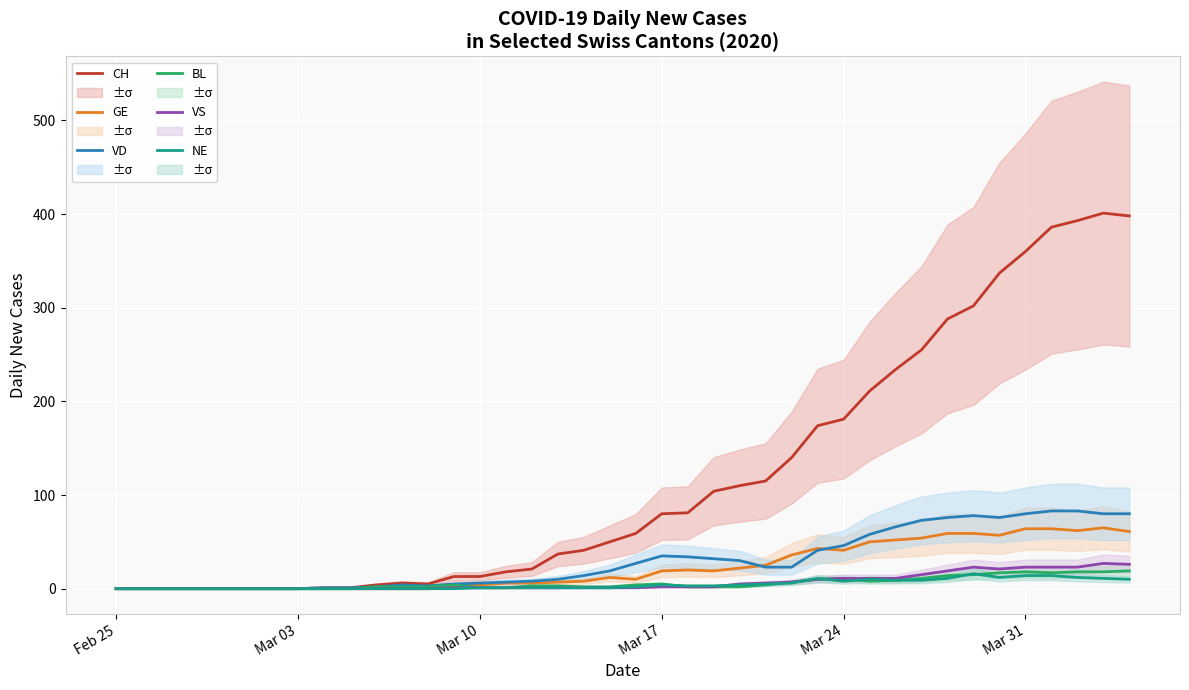

Which series has the largest total across all categories?

CH